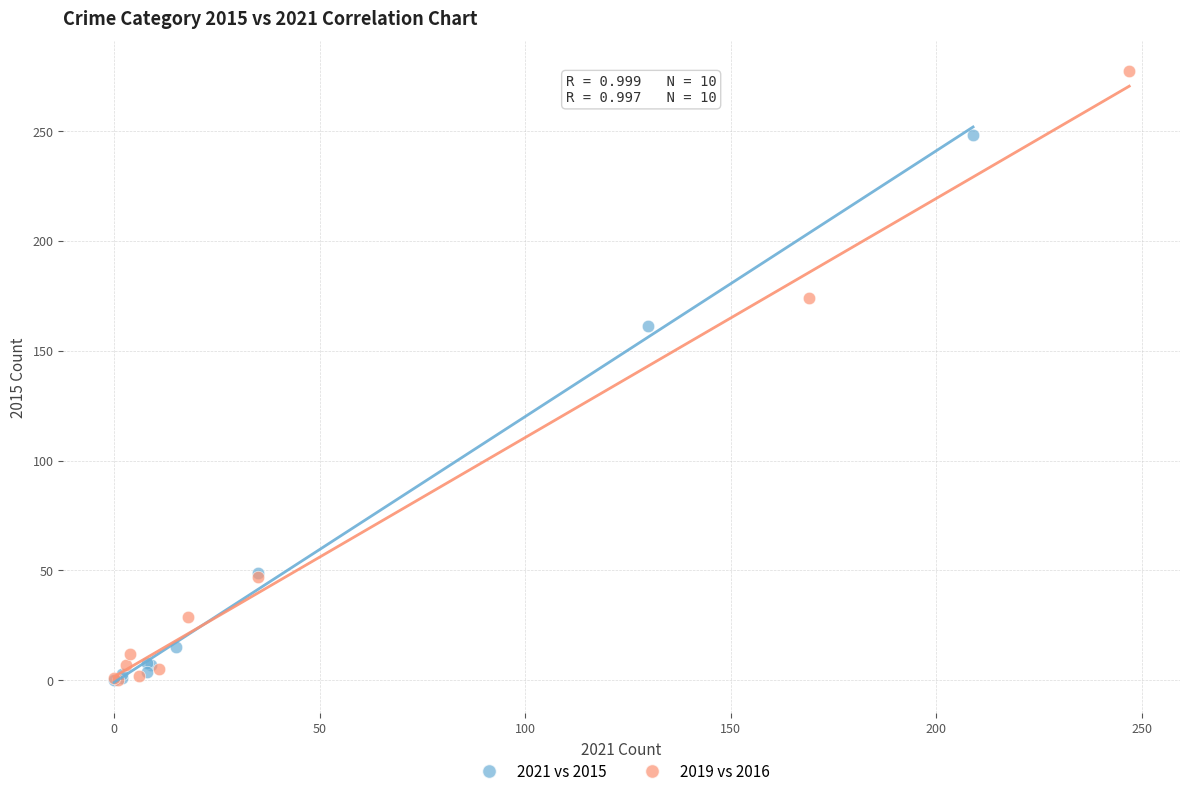

Which series reaches the maximum Y coordinate?

2019 vs 2016